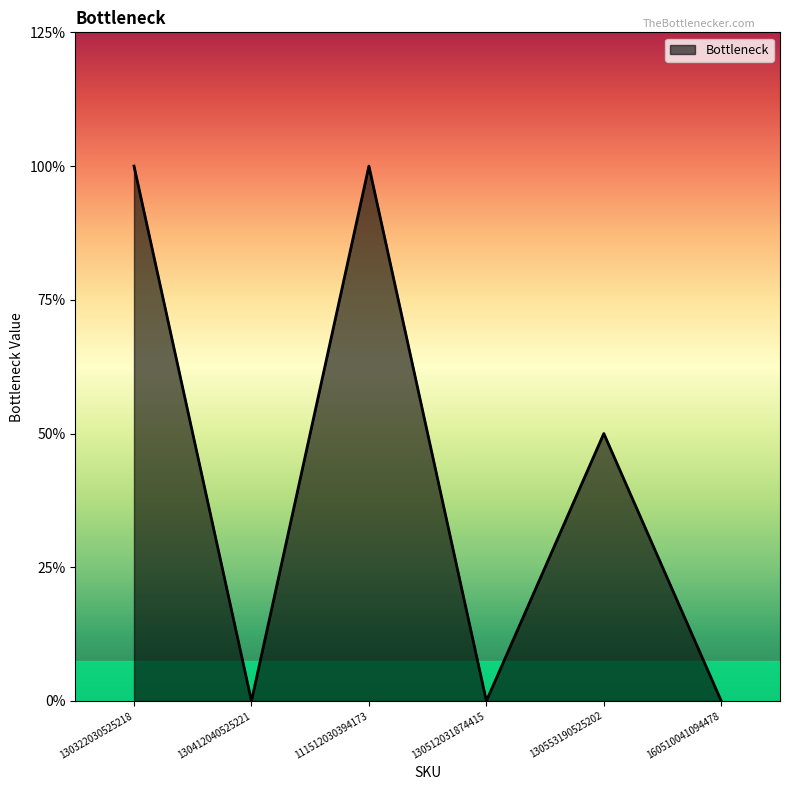

Is this an area chart (filled region under the line)?

Yes